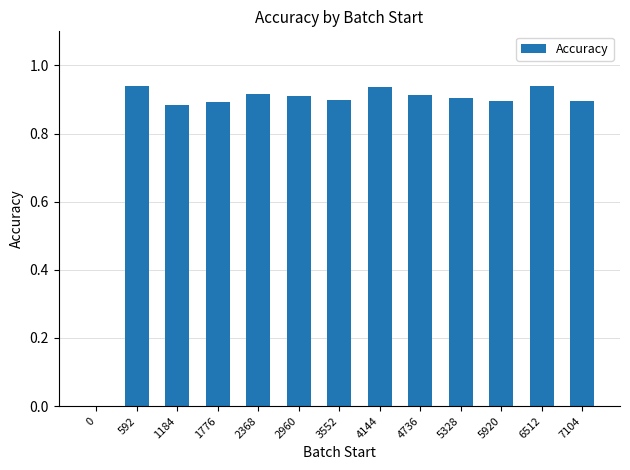

True or false: the data shows 1.5 at 5920.

False